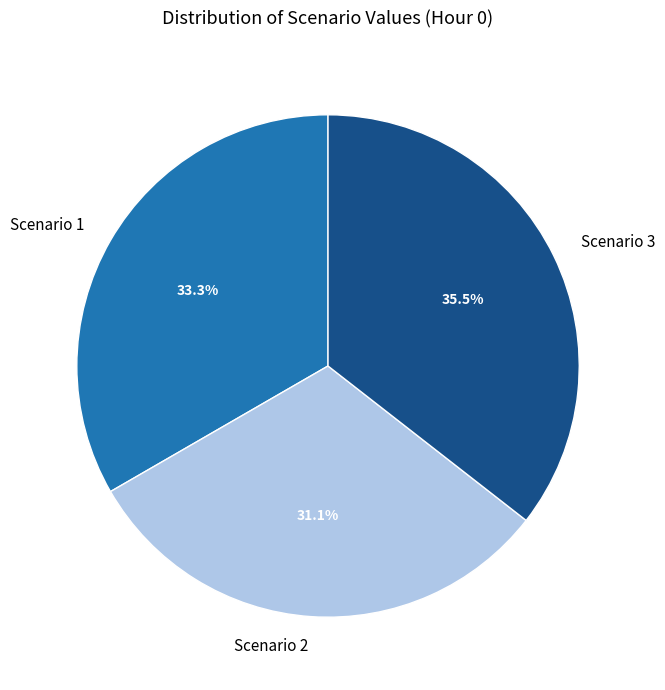

How many slices are in this pie chart?

3